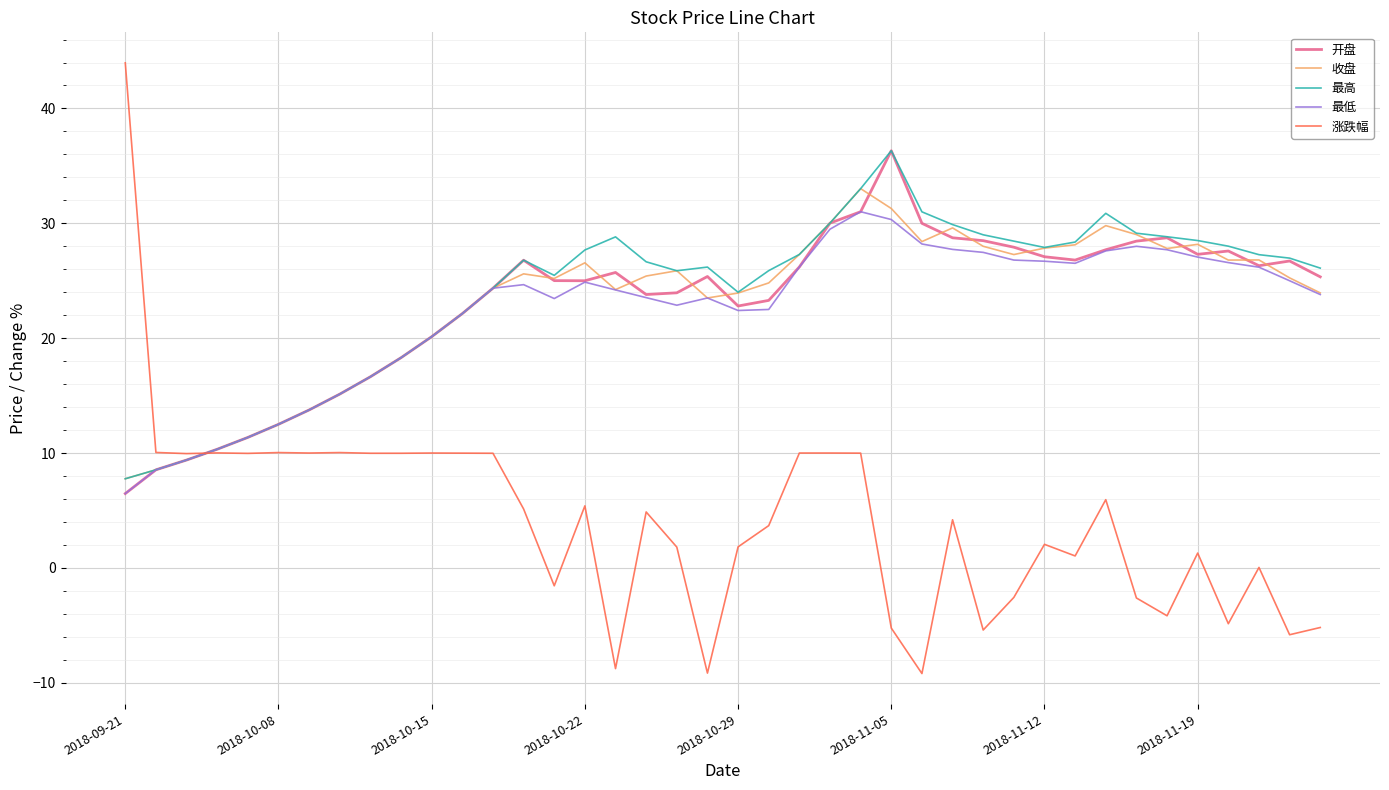

What is the smallest value displayed?

-9.2